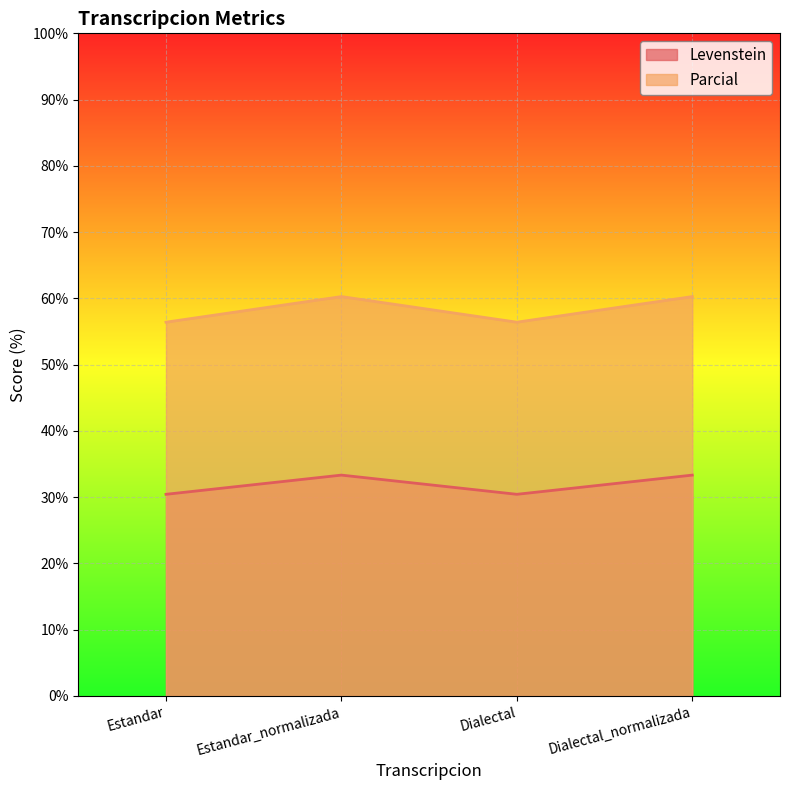

Between Dialectal and Dialectal_normalizada, which is larger?

Dialectal_normalizada